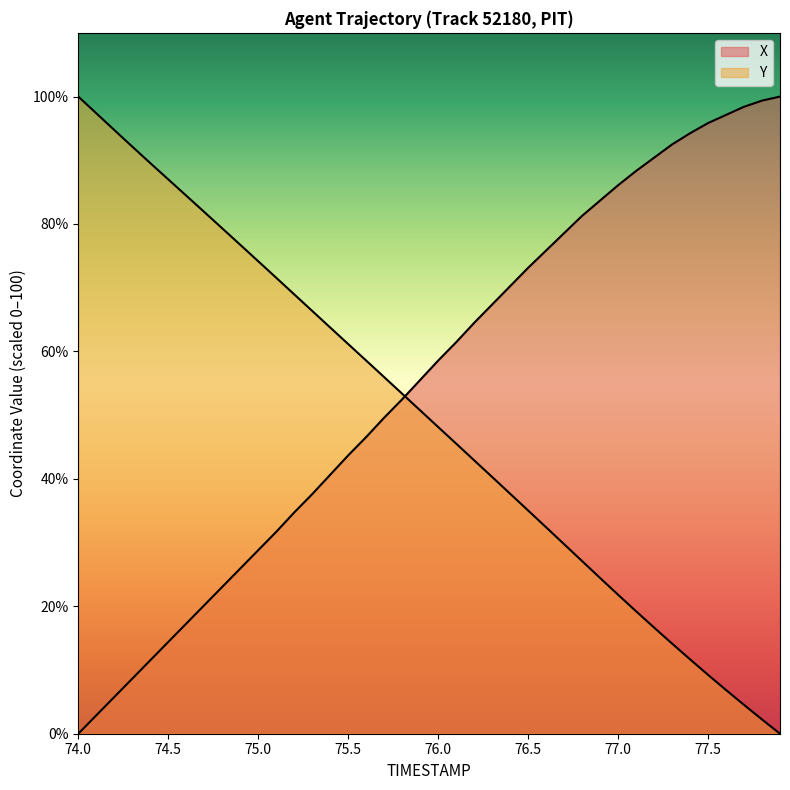

True or false: Y has more than 2 interior local peaks.

False